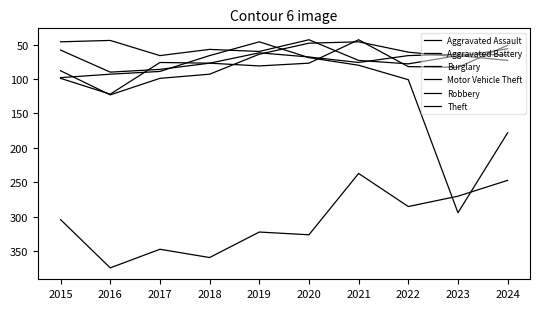

Rank the categories by Robbery value from highest to lowest.

2016, 2017, 2018, 2015, 2023, 2019, 2022, 2024, 2020, 2021